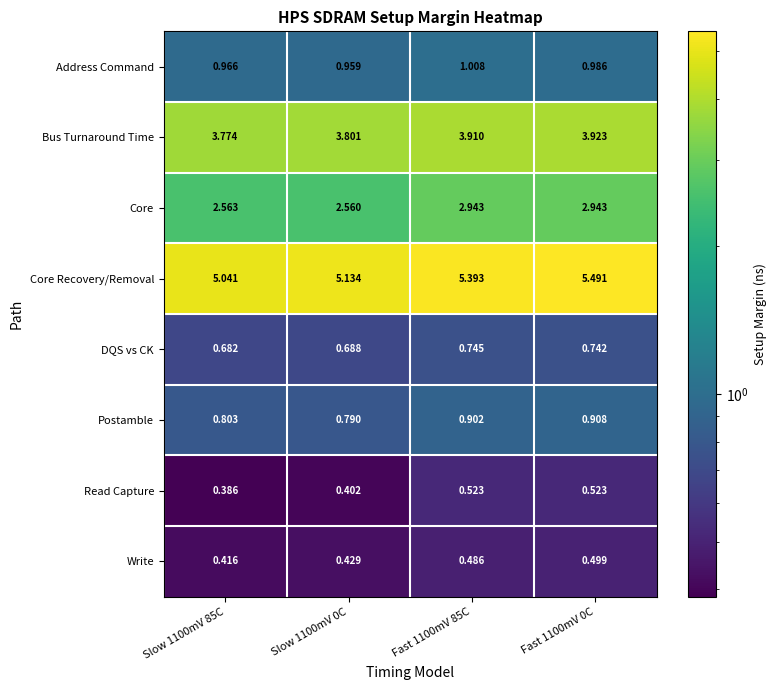

Rank the series at Fast 1100mV 0C from highest to lowest value.

Core Recovery/Removal, Bus Turnaround Time, Core, Address Command, Postamble, DQS vs CK, Read Capture, Write